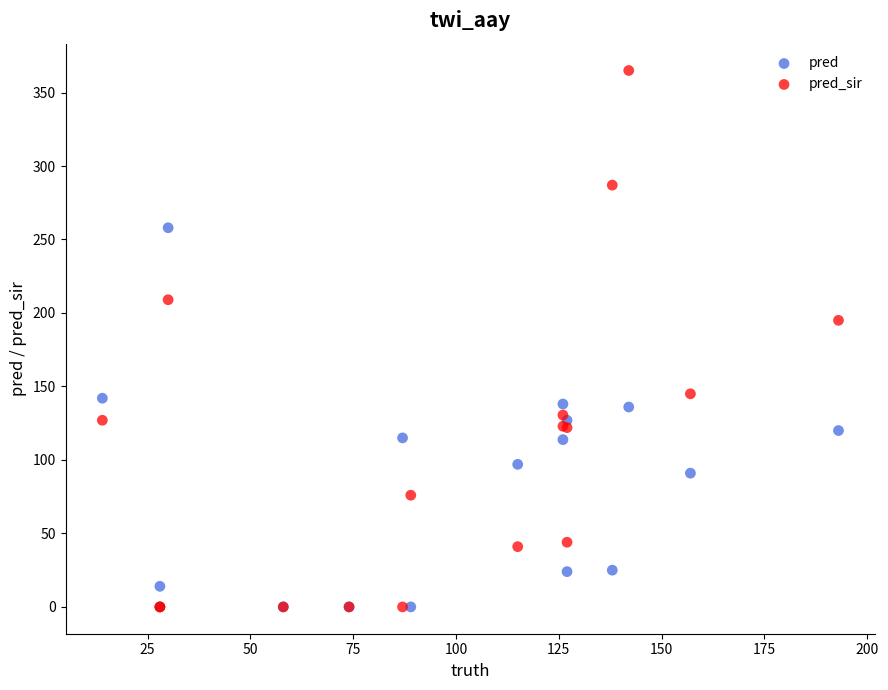

Across all series, what Y value is closest to 182?

195.0